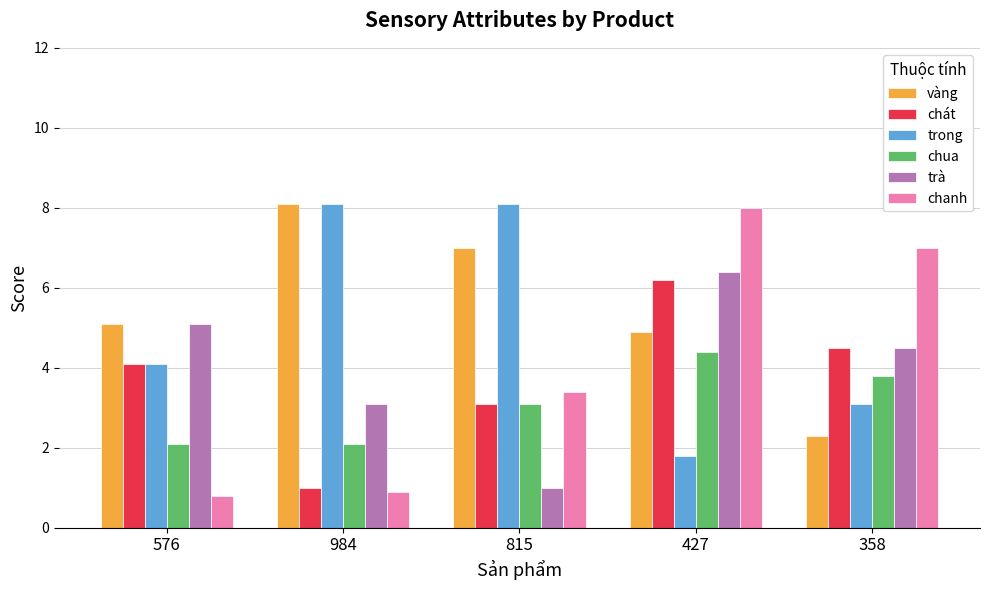

What is the label of the 3rd bar from the right?

815